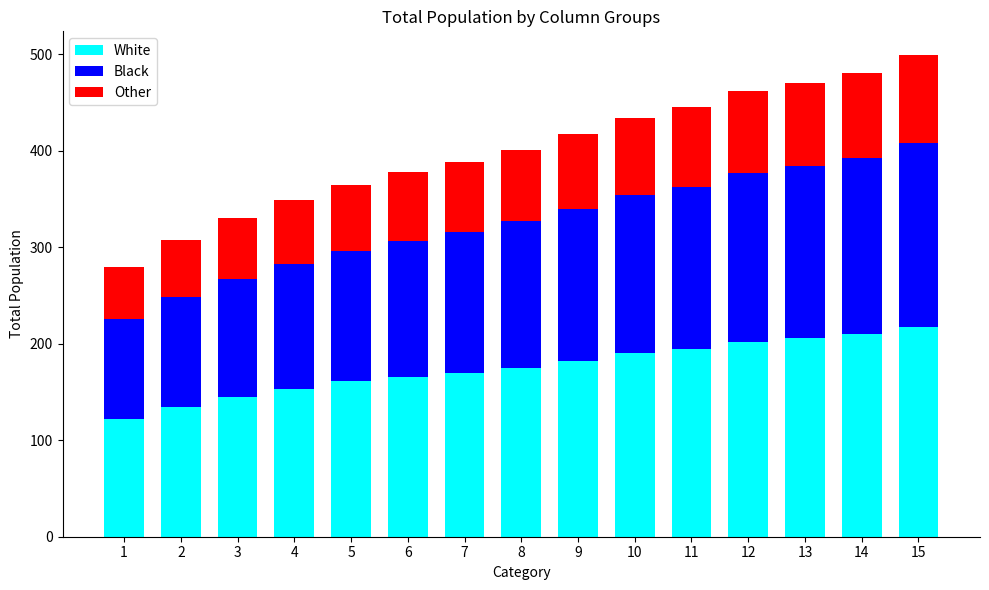

The value of White at 8 is 175. True or false?

True